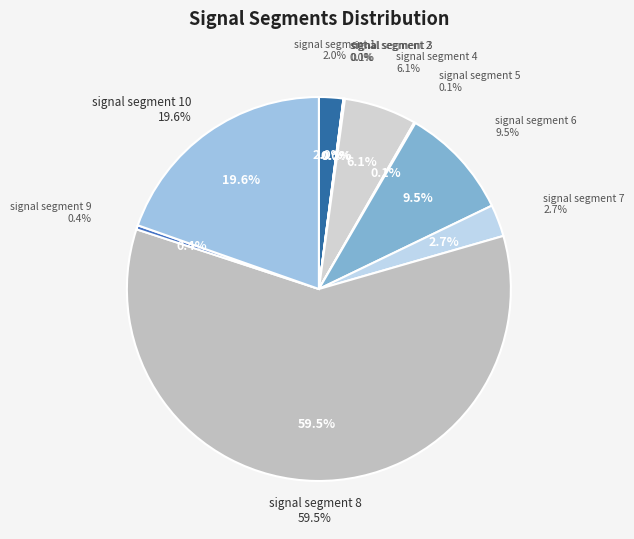

Do signal segment 5 and signal segment 8 together represent more than half of the pie?

Yes